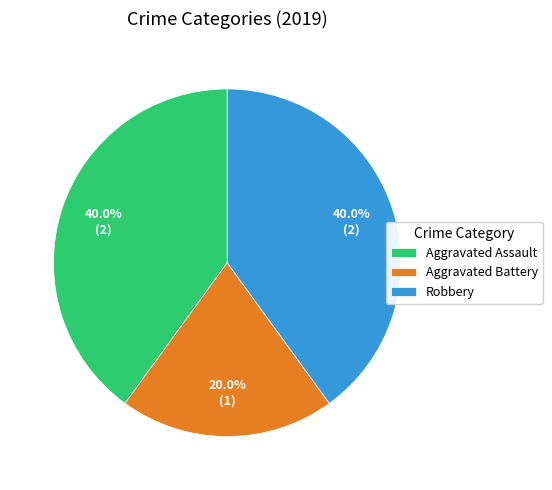

What is the ratio of the value at Aggravated Battery to the value at Aggravated Assault?

0.5